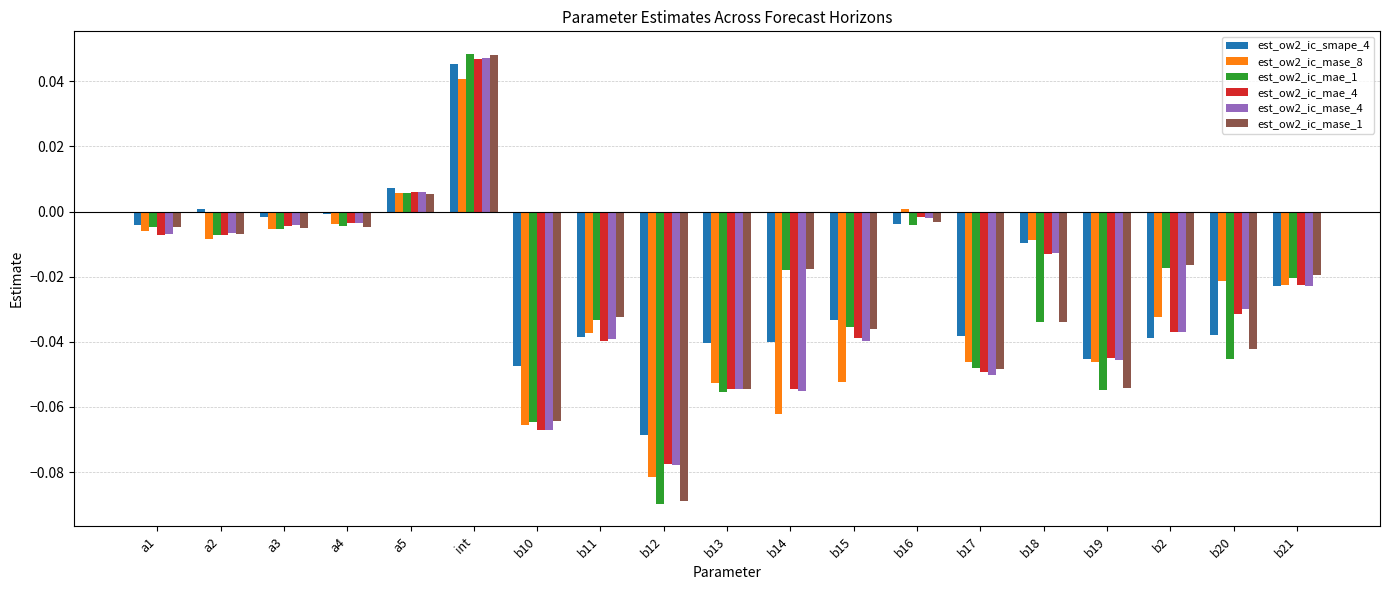

Does the chart contain any negative values?

Yes